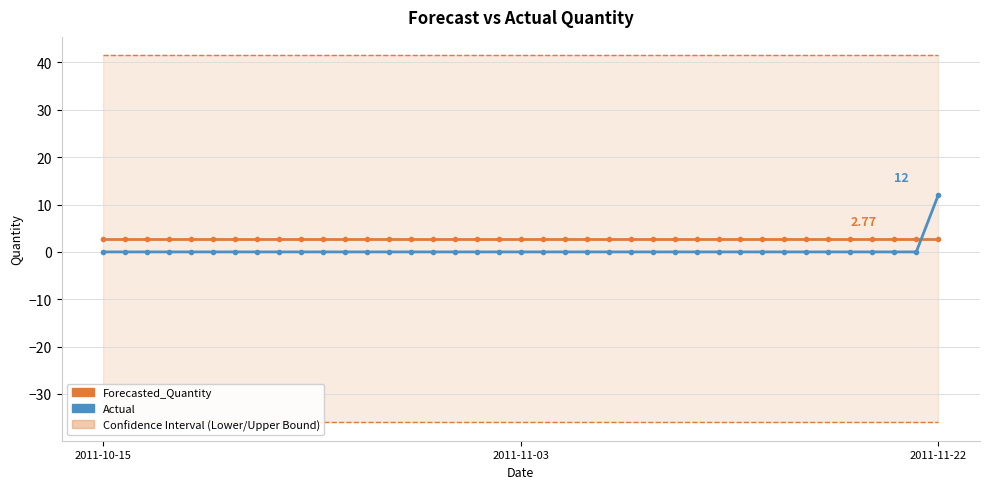

After their last crossing, which series has the higher values: Forecasted_Quantity or Actual?

Actual